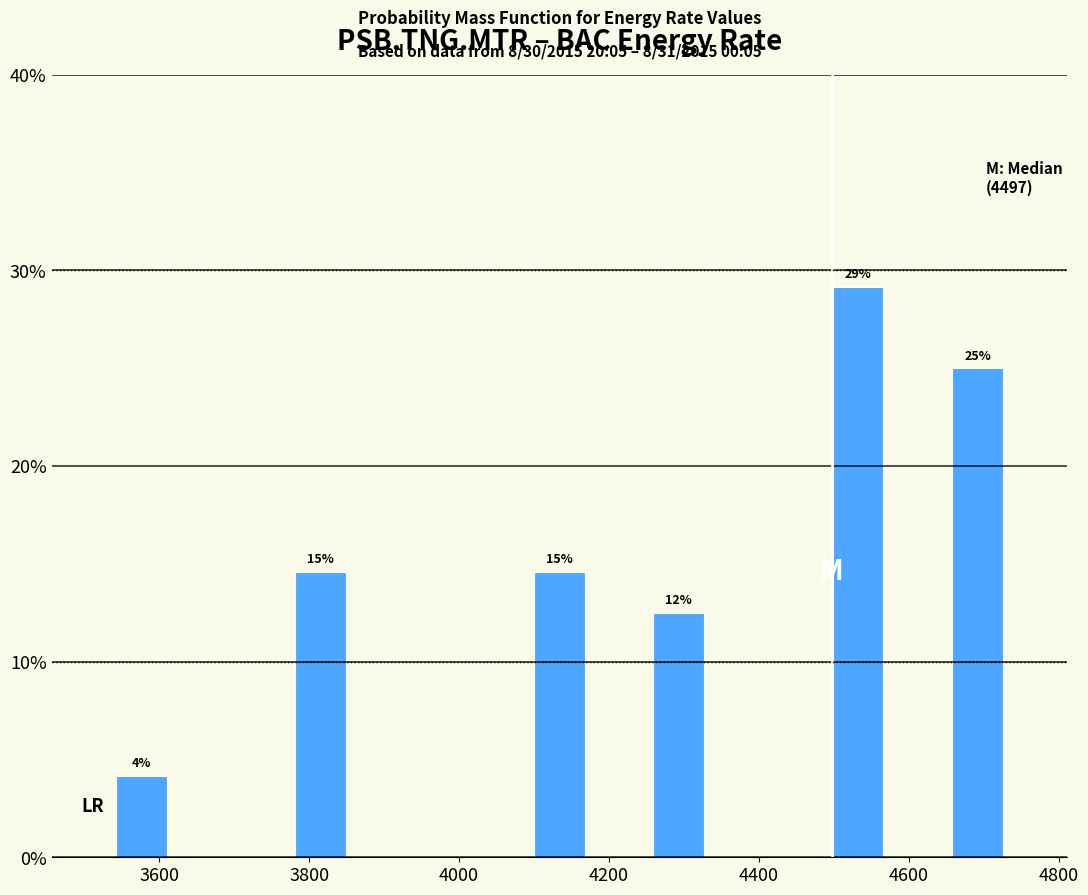

Read against the x-axis, roughly where is the centre of the tallest bar?

4540